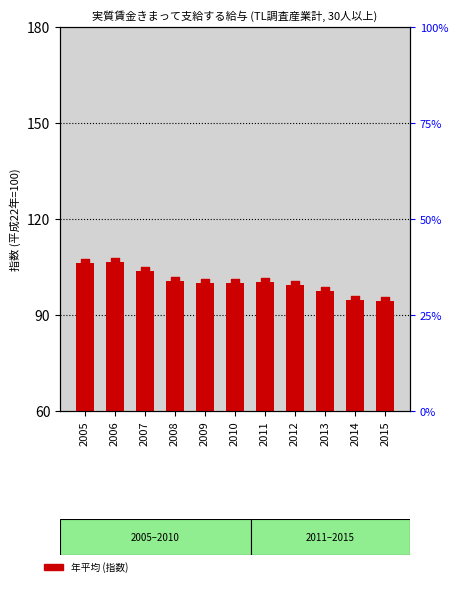

What is the total value across all series at 2005?

212.6